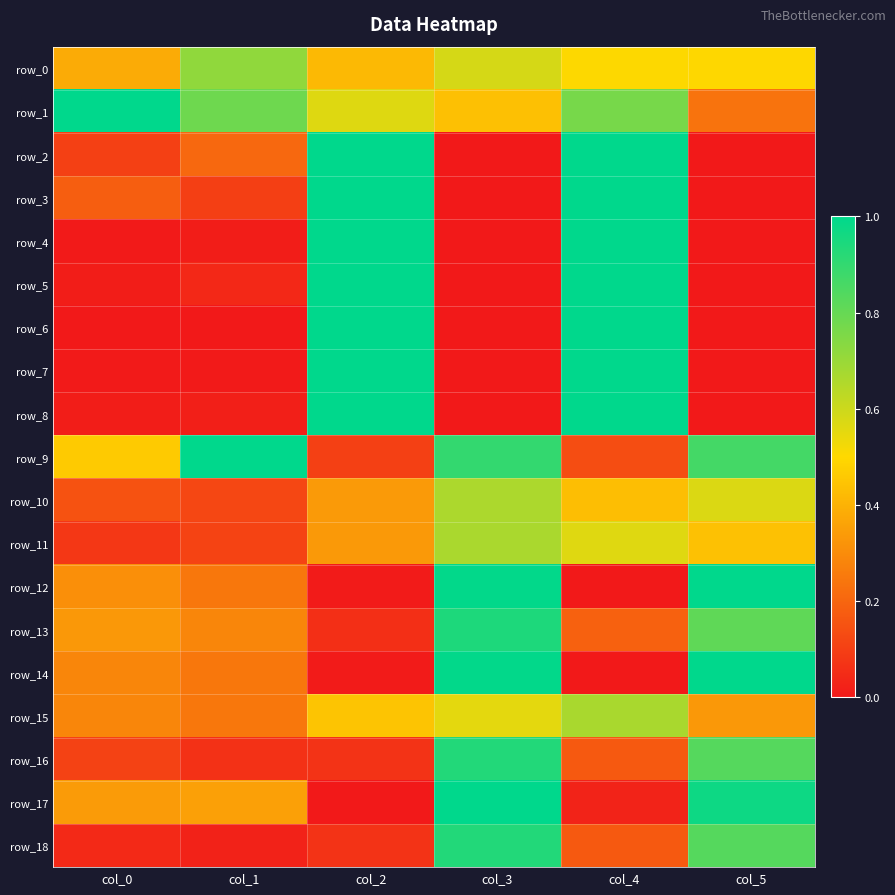

Is it true that row_18 equals 0.0 at col_0?

False